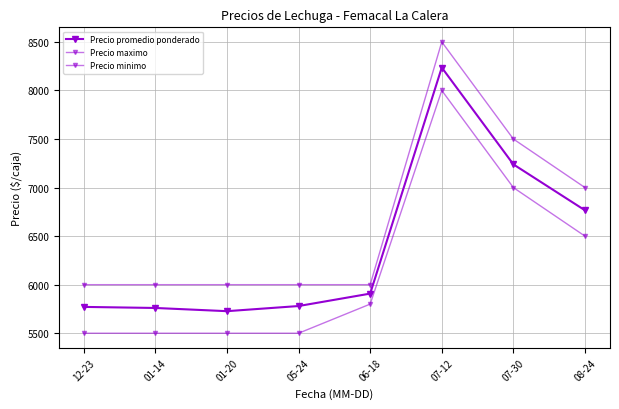

What is the label of the 6th point from the right?

01-20